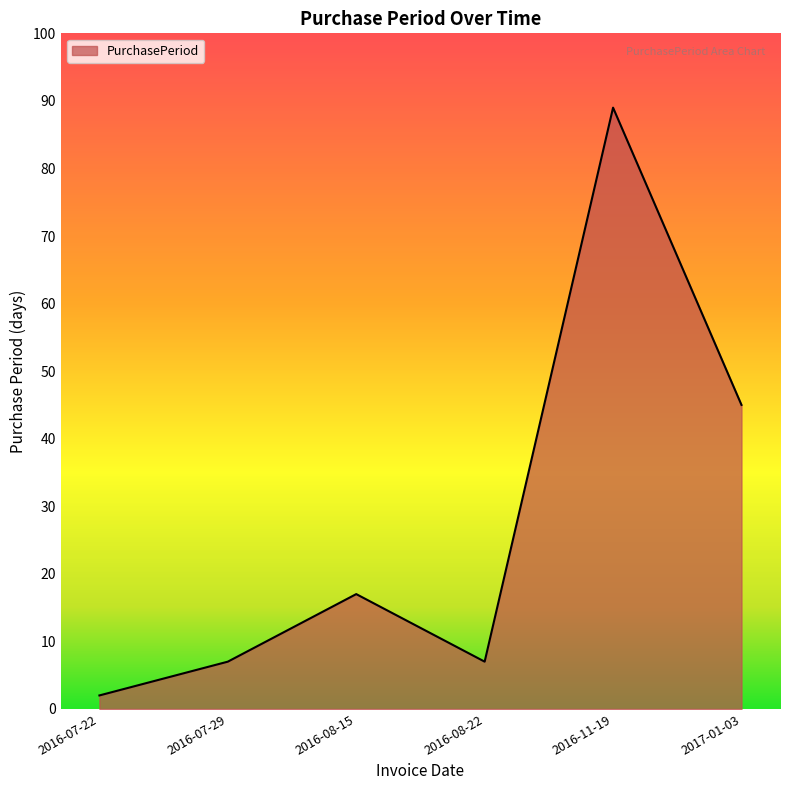

At which category does the data reach its first local peak?

2016-08-15